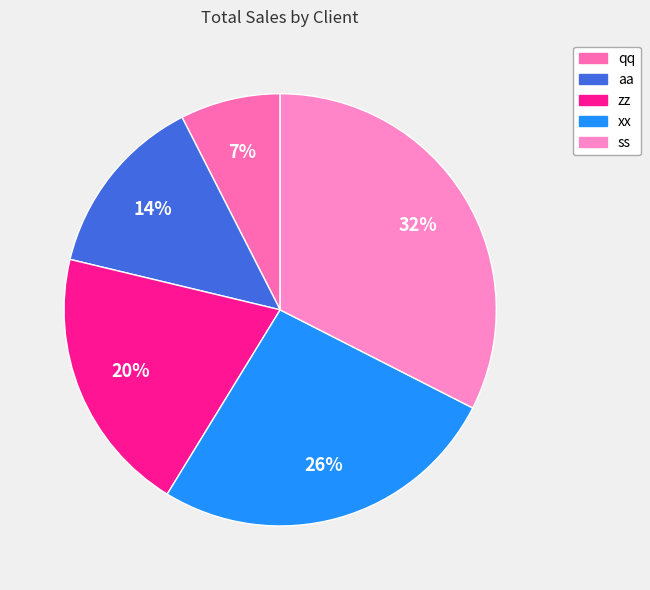

Which category has the smallest portion of the pie?

qq